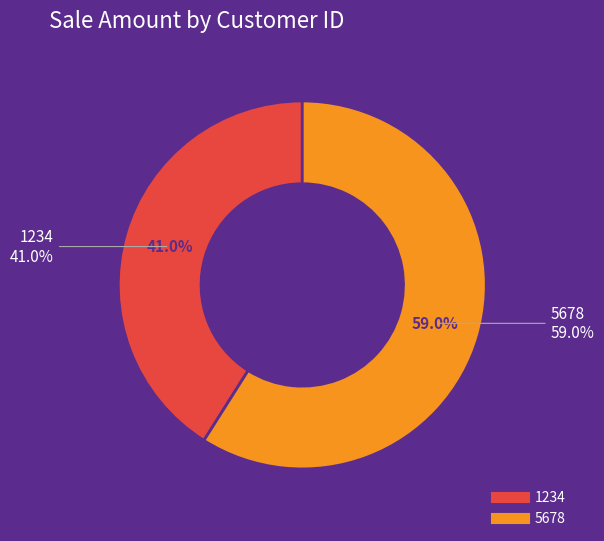

What is the change in value from 1234 to 5678?

+525